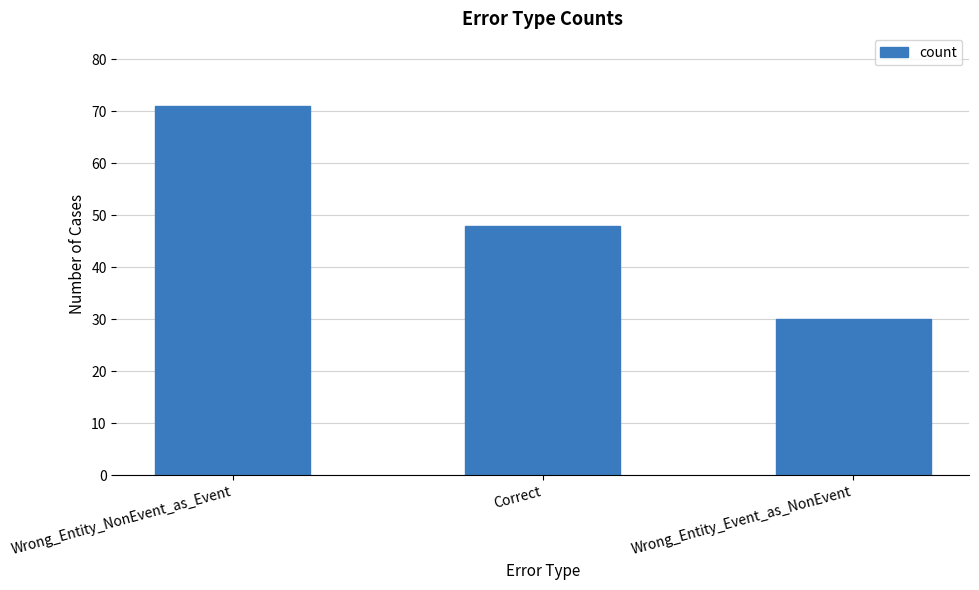

What position from the left is Wrong_Entity_Event_as_NonEvent?

3